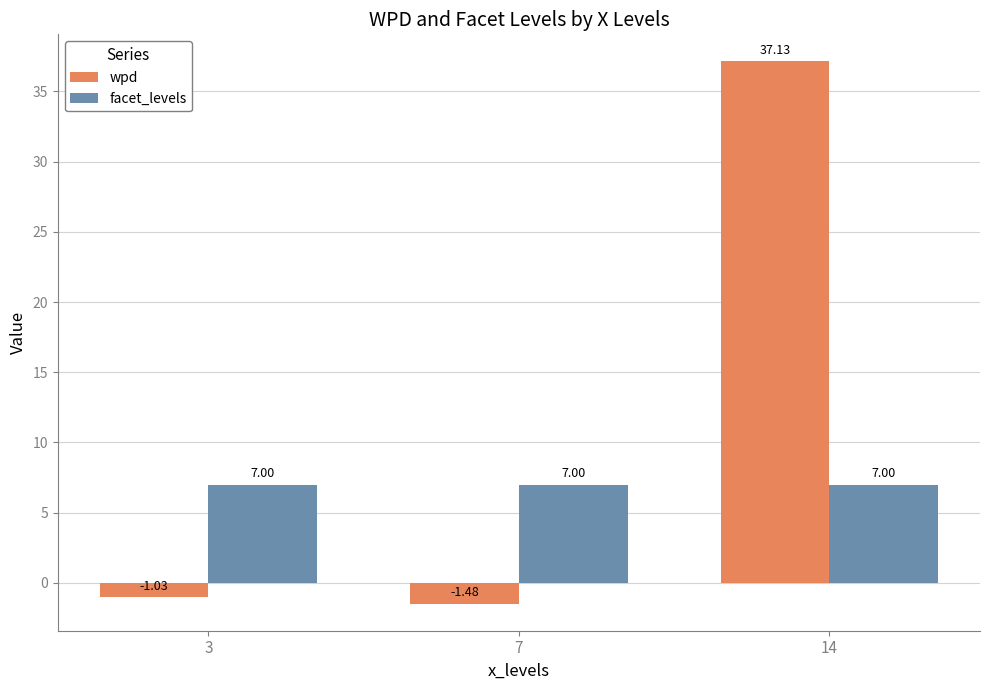

Which series changed the most between 3 and 14?

wpd